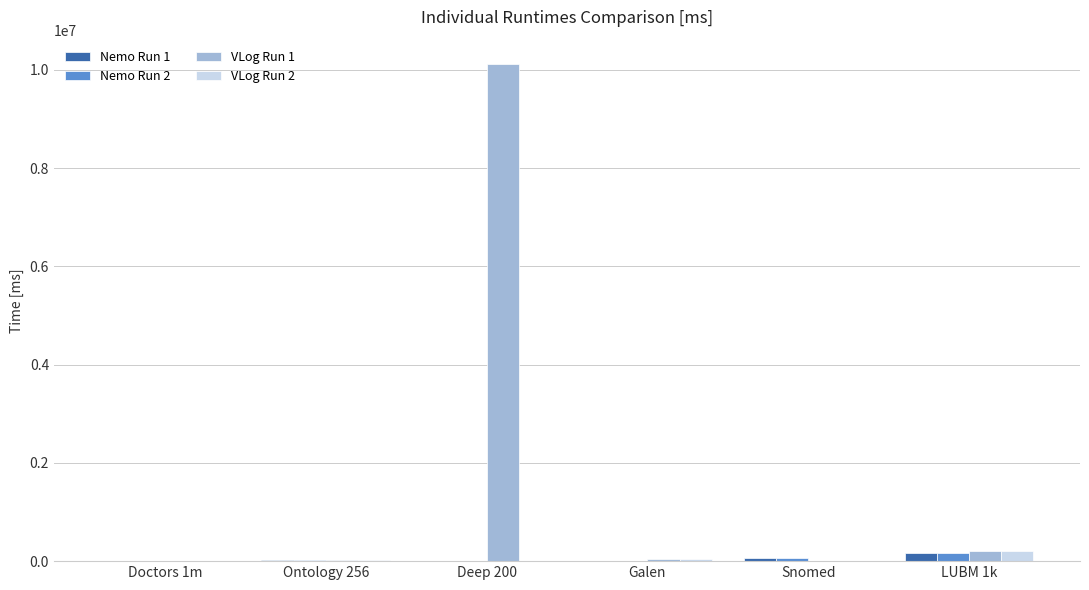

The value of VLog Run 1 at Snomed is 0. True or false?

True